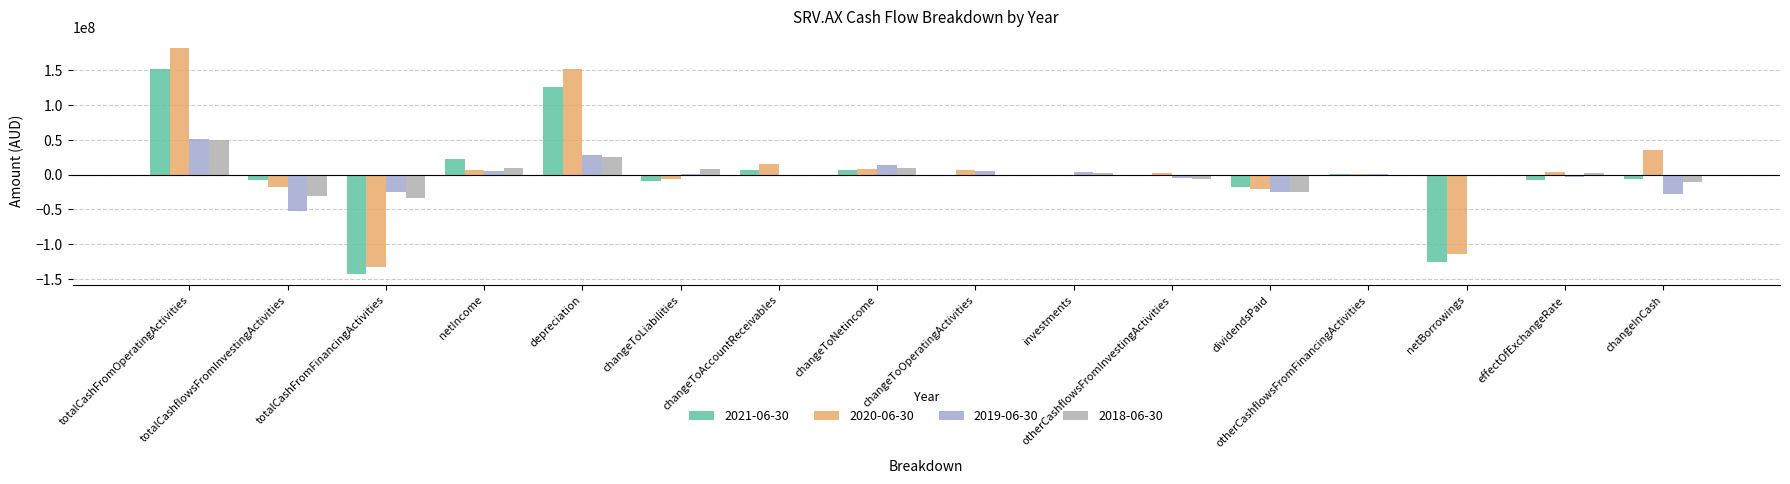

Are the bars grouped side by side (vs. stacked)?

Yes